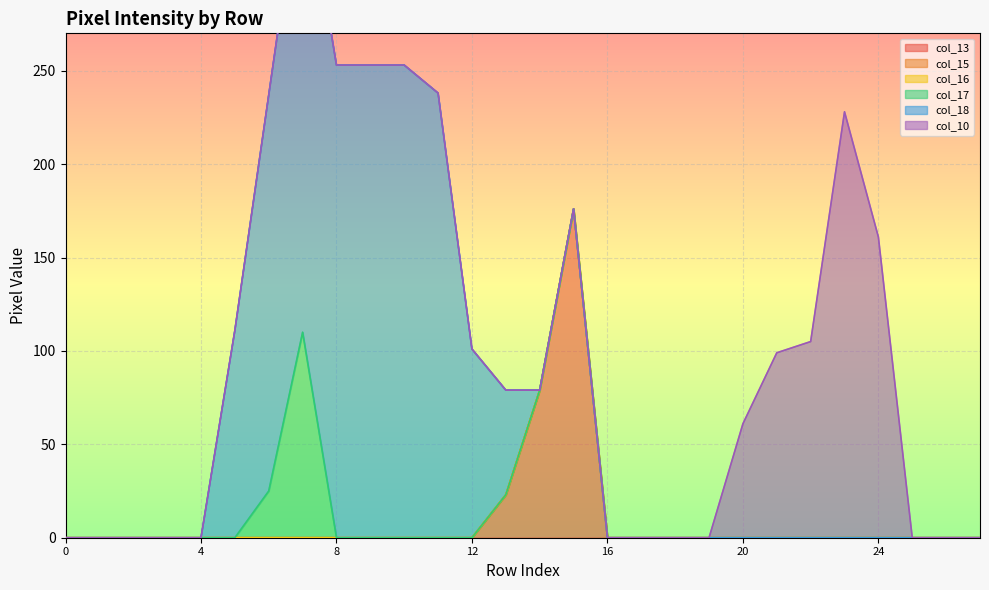

At how many categories does at least one series exceed 15?

16